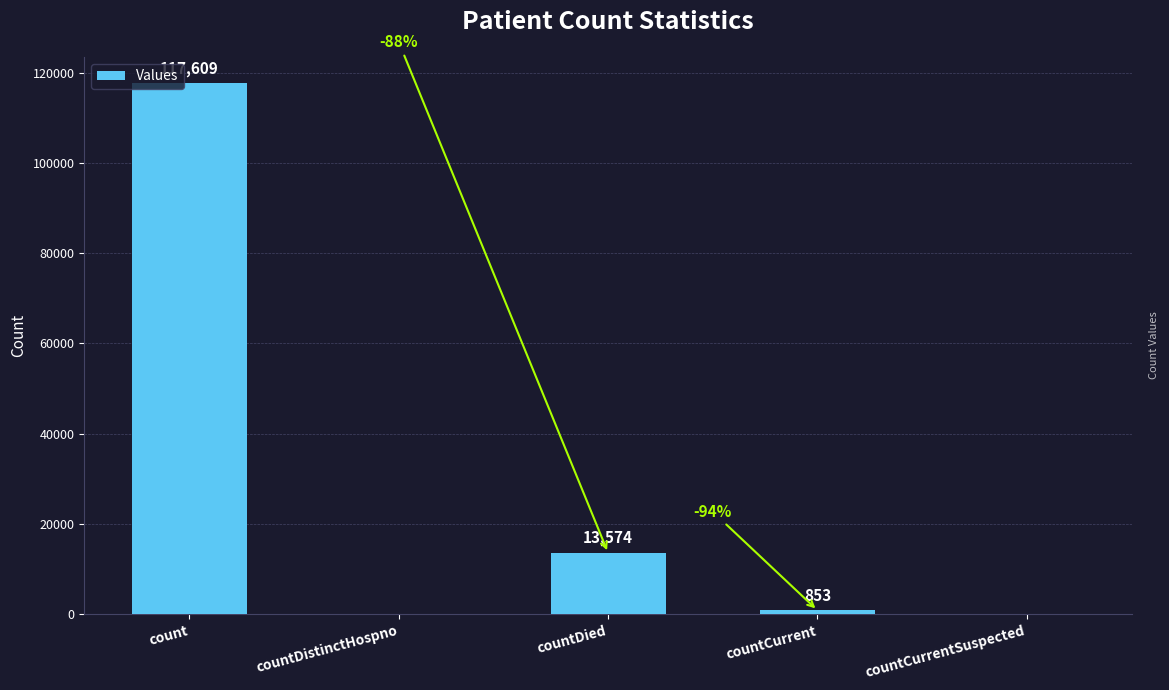

What is the sum of all values?

132036